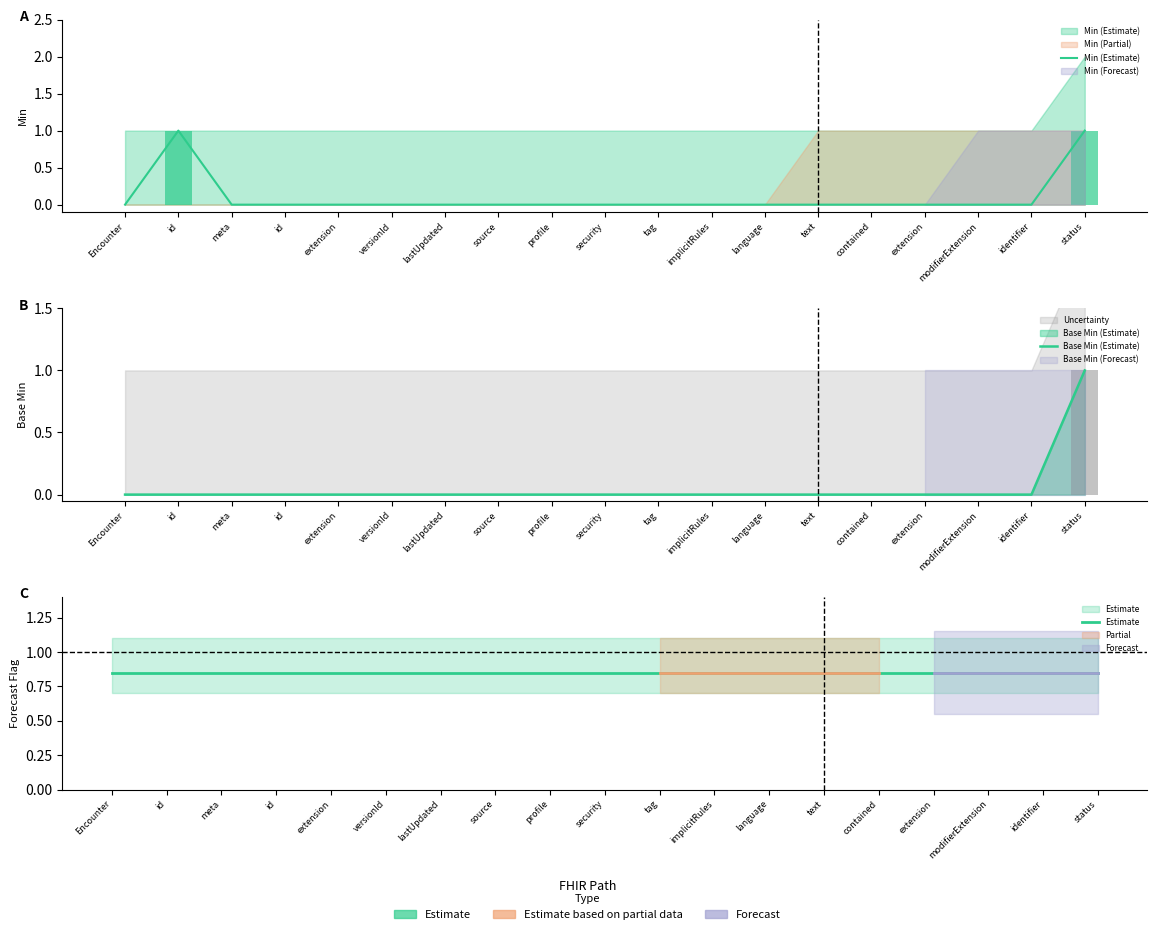

Between meta and text, which is larger?

meta